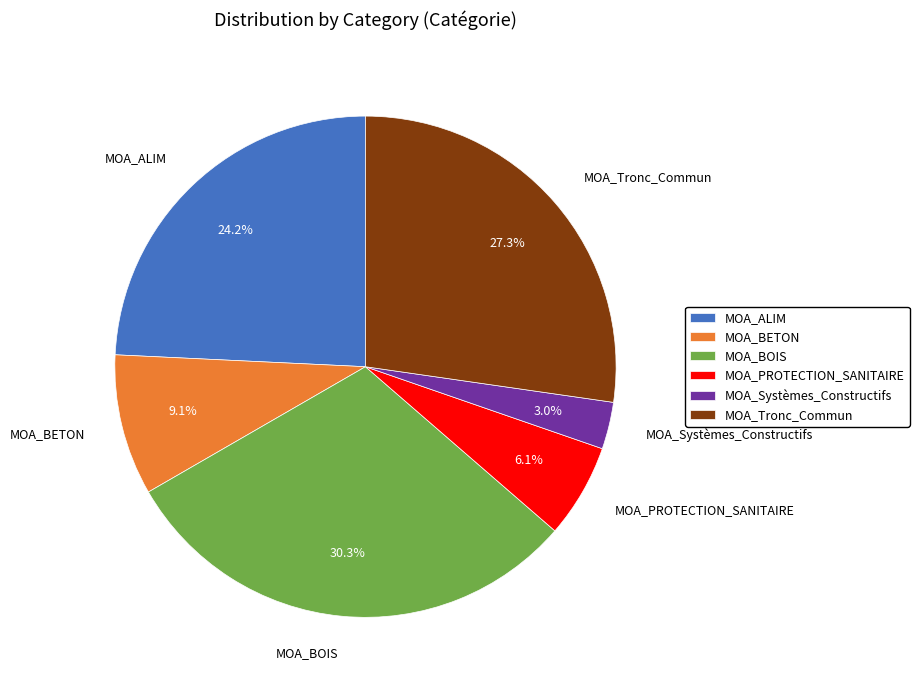

Which has a higher value, MOA_Systèmes_Constructifs or MOA_PROTECTION_SANITAIRE?

MOA_PROTECTION_SANITAIRE